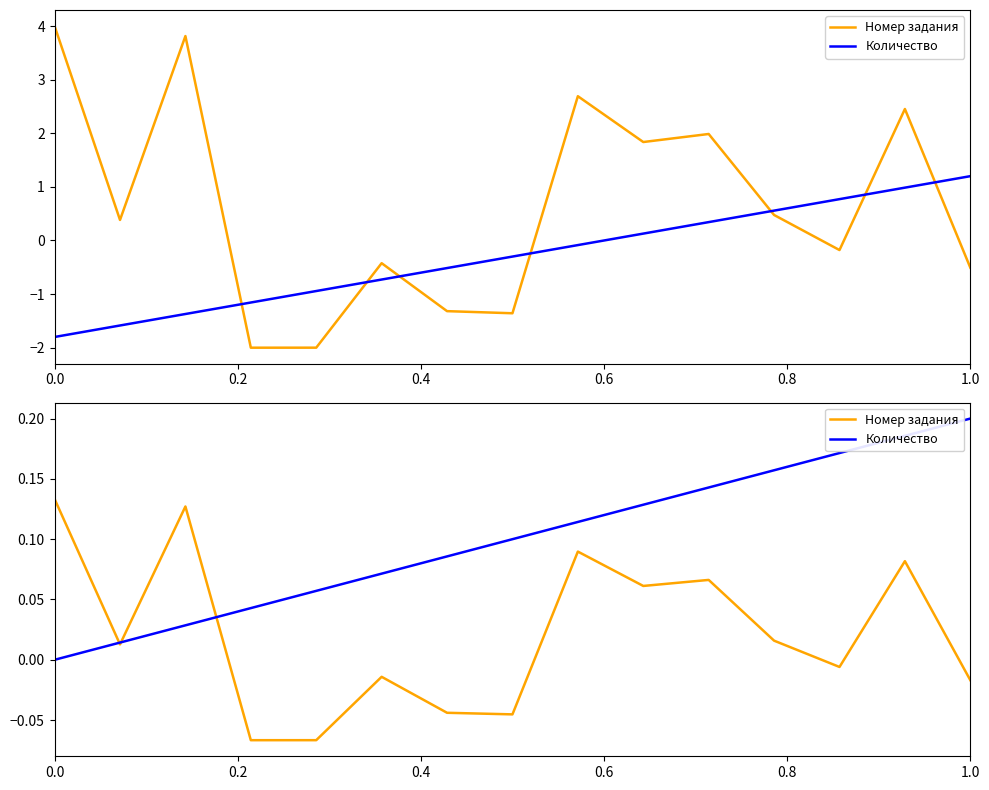

Rank the series by their average value, from lowest to highest.

Номер задания, Количество